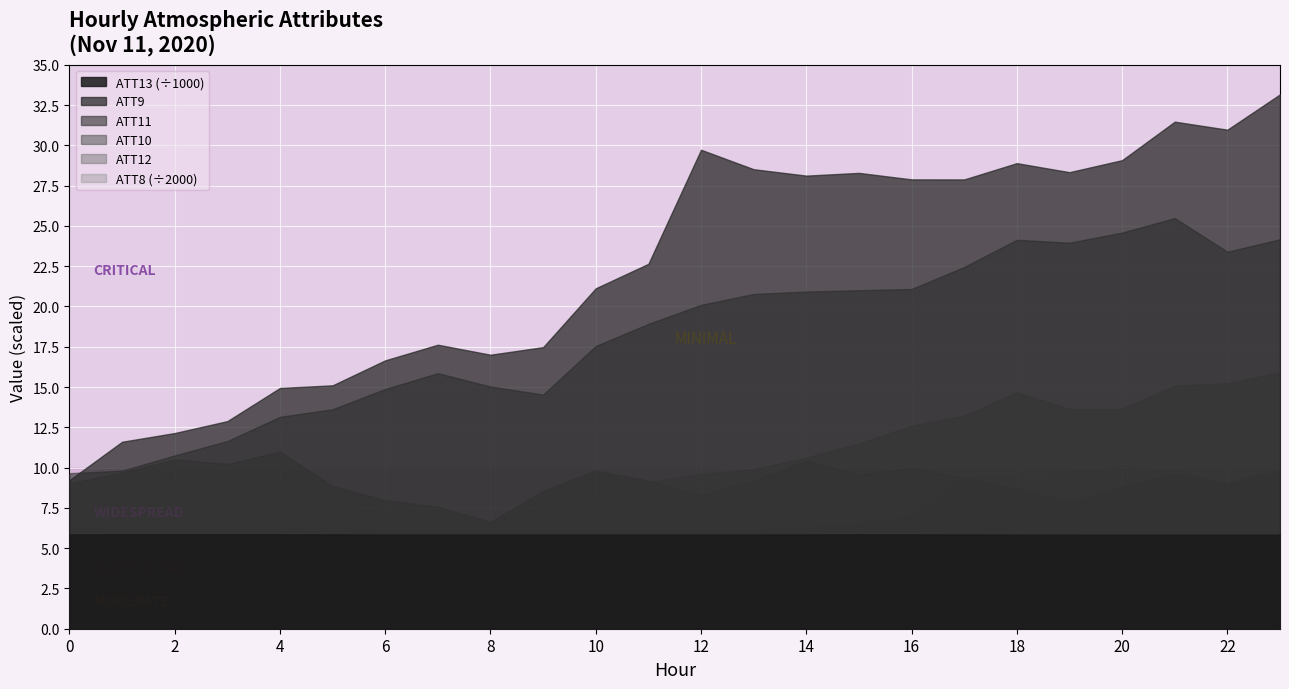

What value does the ATT10 series have at 11?

9.2